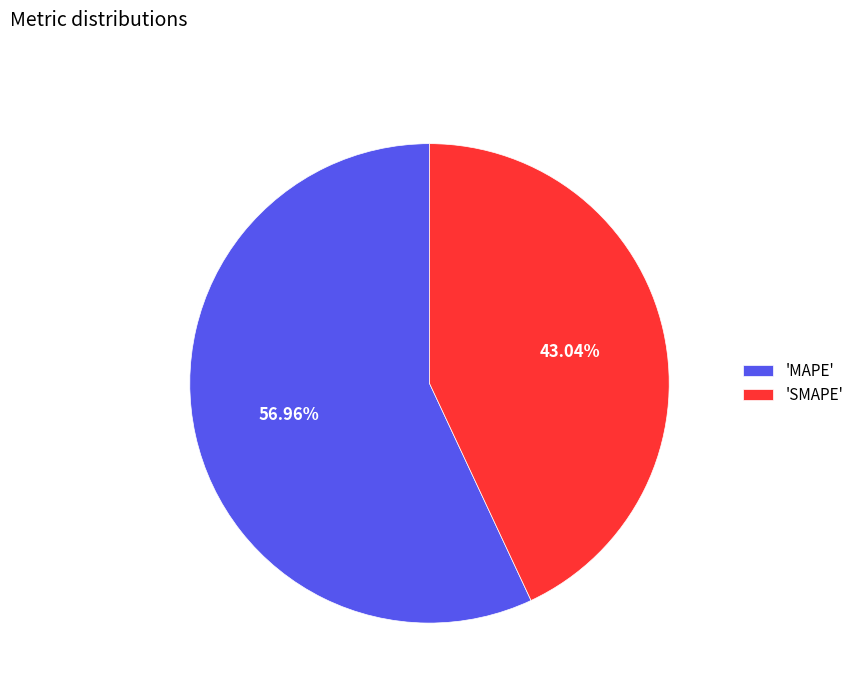

Combined, do 'SMAPE' and 'MAPE' account for over 50%?

Yes